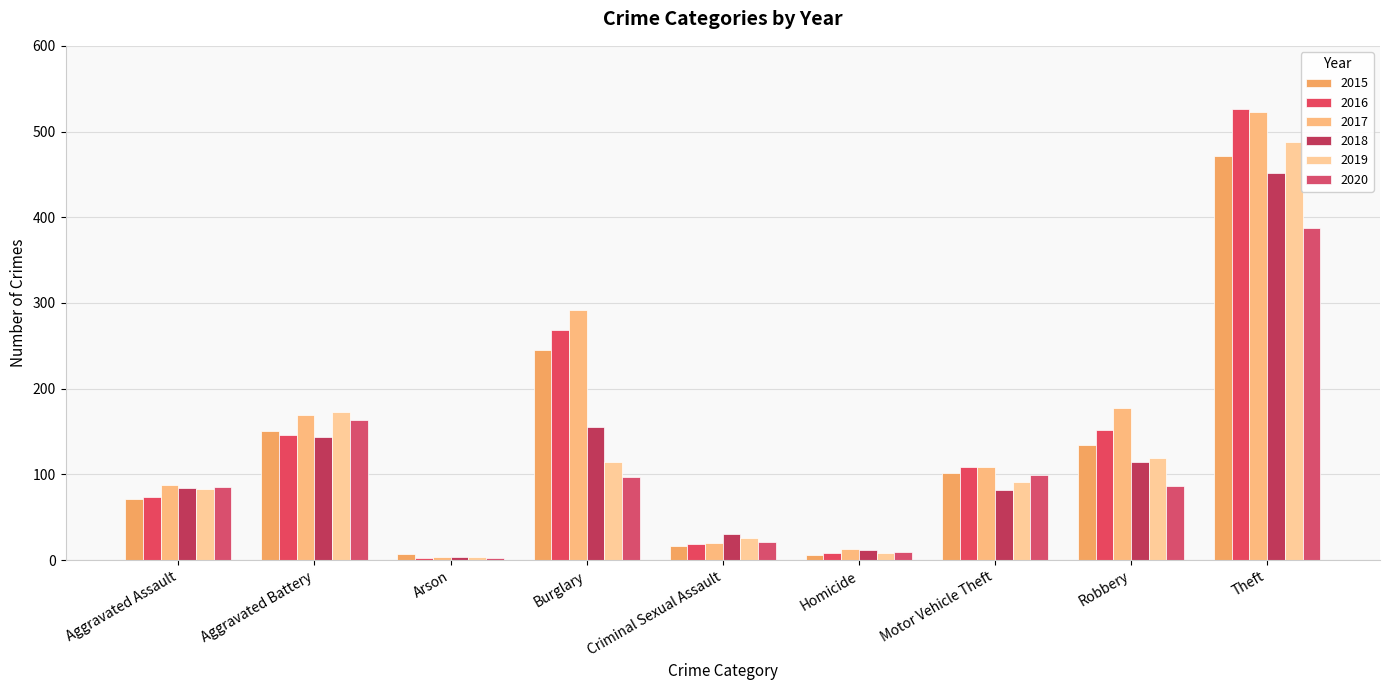

How many categories are shown in the chart?

9